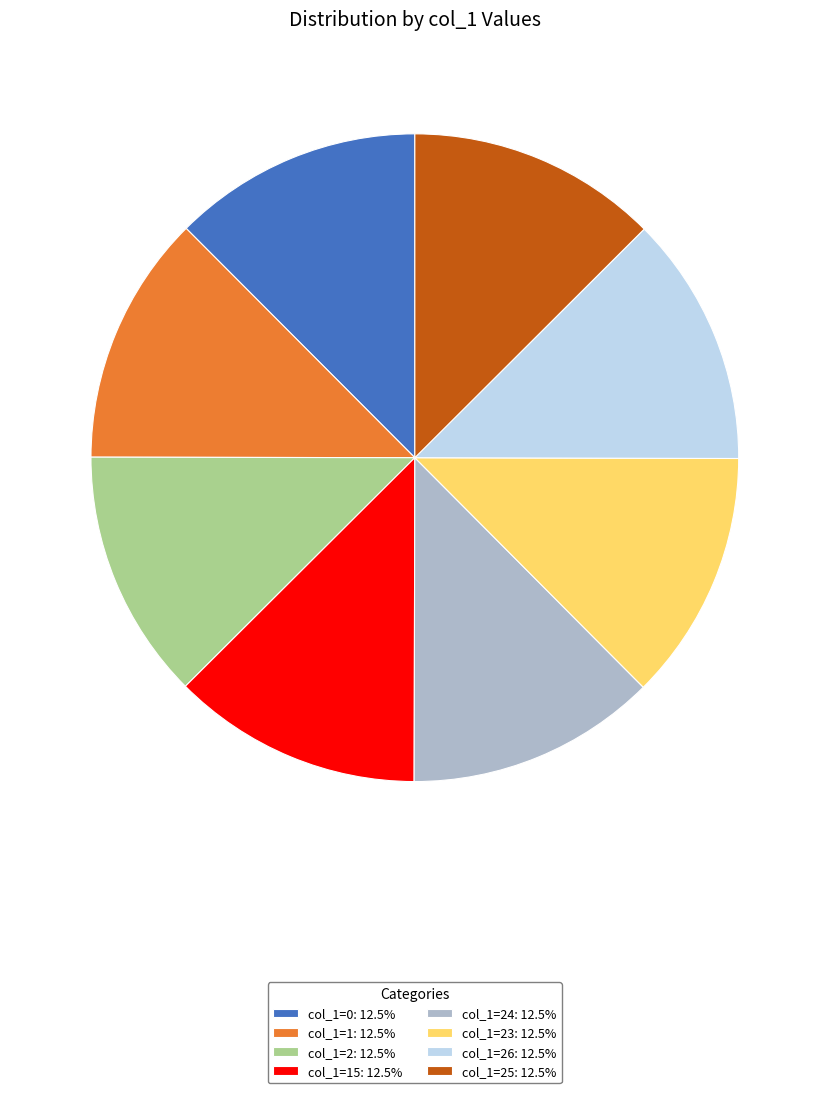

What is the ratio of the value at col_1=0: 12.5% to the value at col_1=26: 12.5%?

1.0